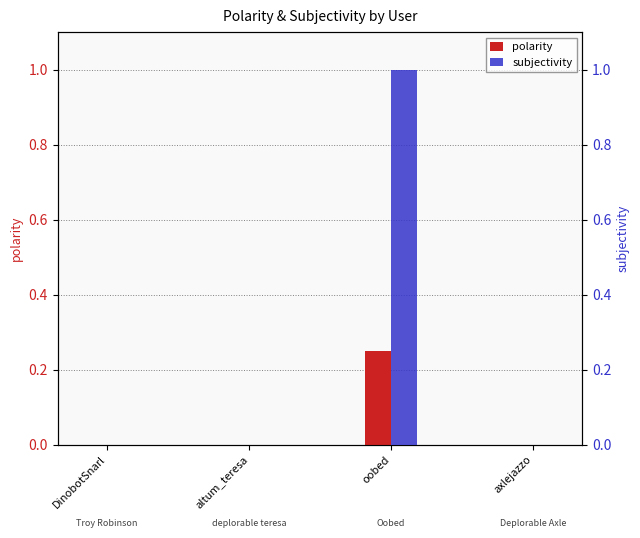

Rank the categories by polarity value from lowest to highest.

DinobotSnarl, altum_teresa, axlejazzo, oobed